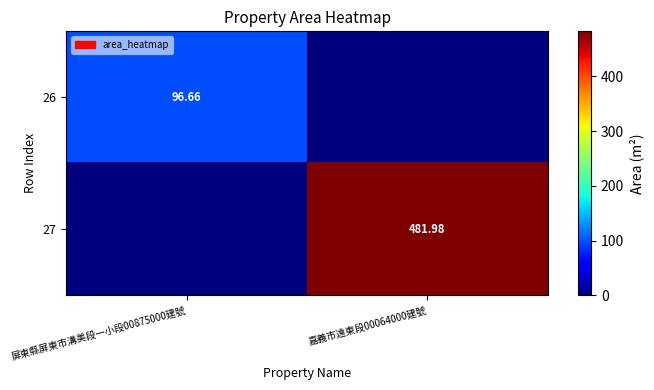

What is the total value across all series at 屏東縣屏東市溝美段一小段00875000建號?

96.7